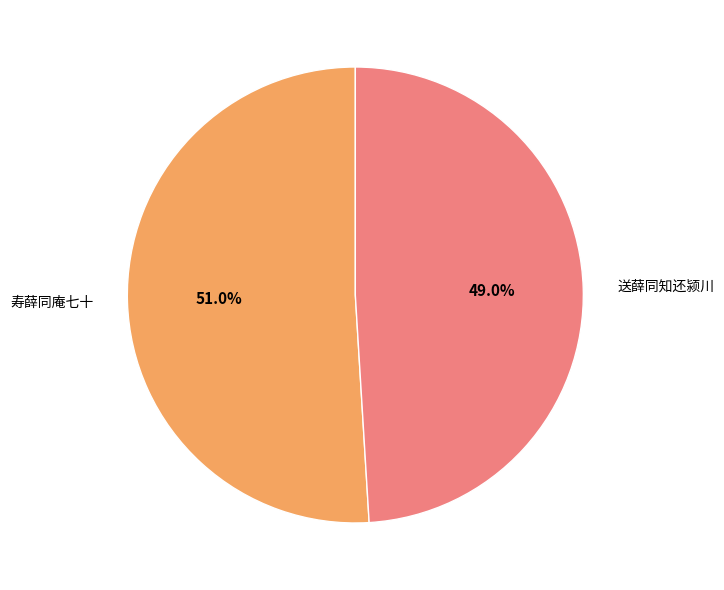

Count the number of slices in the pie.

2